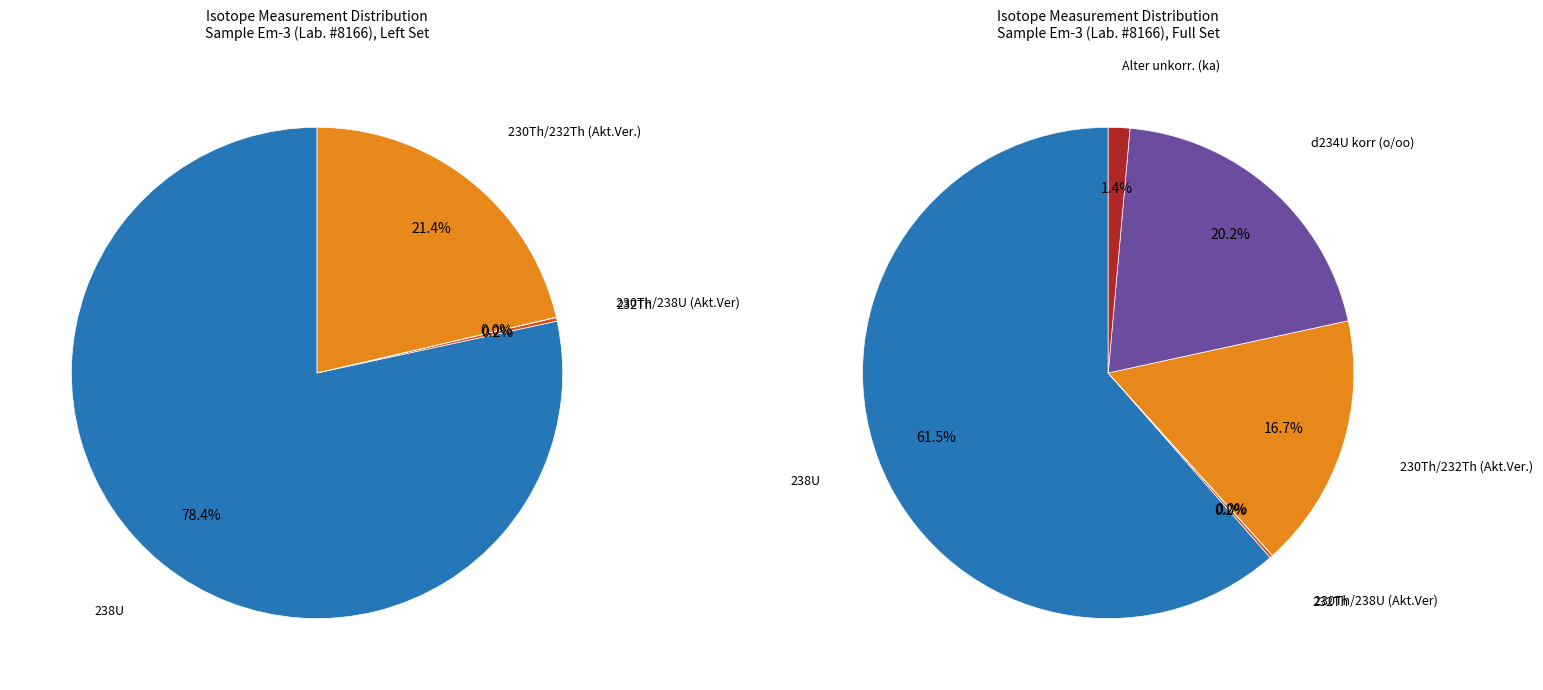

To the nearest percent, what is the difference between the largest and smallest slice percentages?

61%